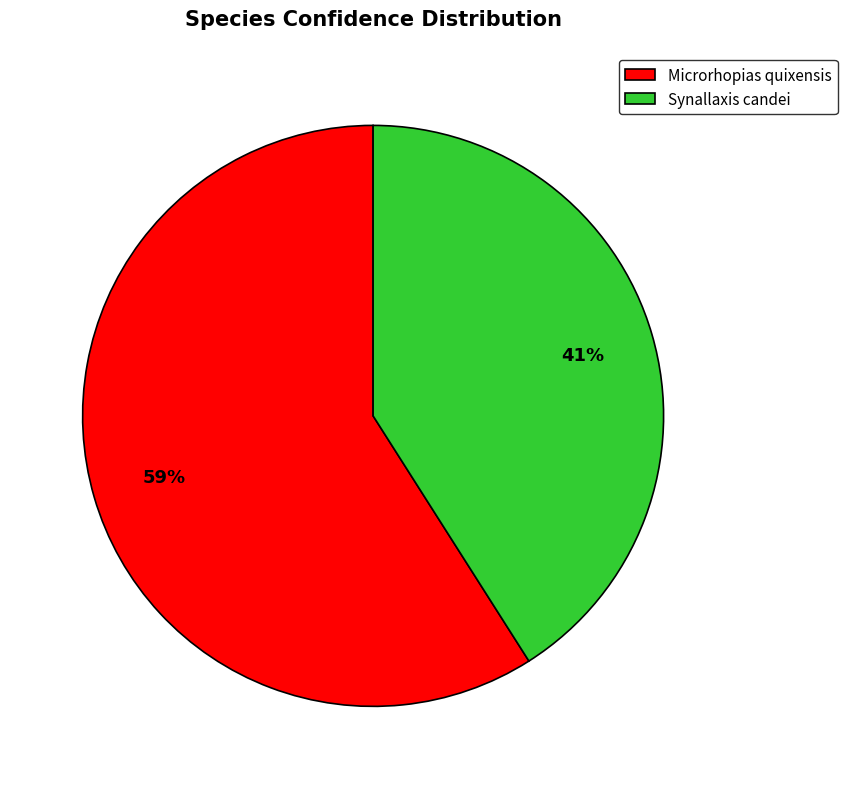

Count the number of slices in the pie.

2